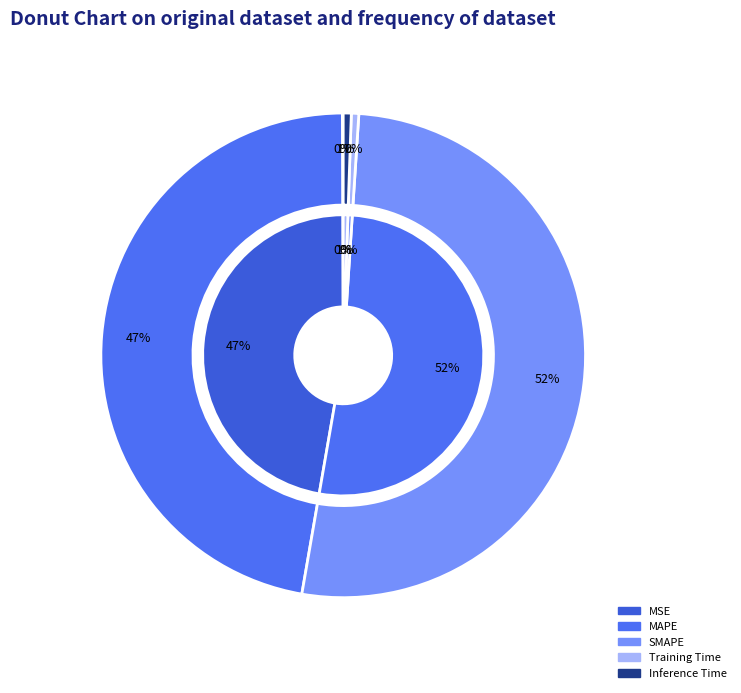

To the nearest percent, what portion does SMAPE represent?

52%